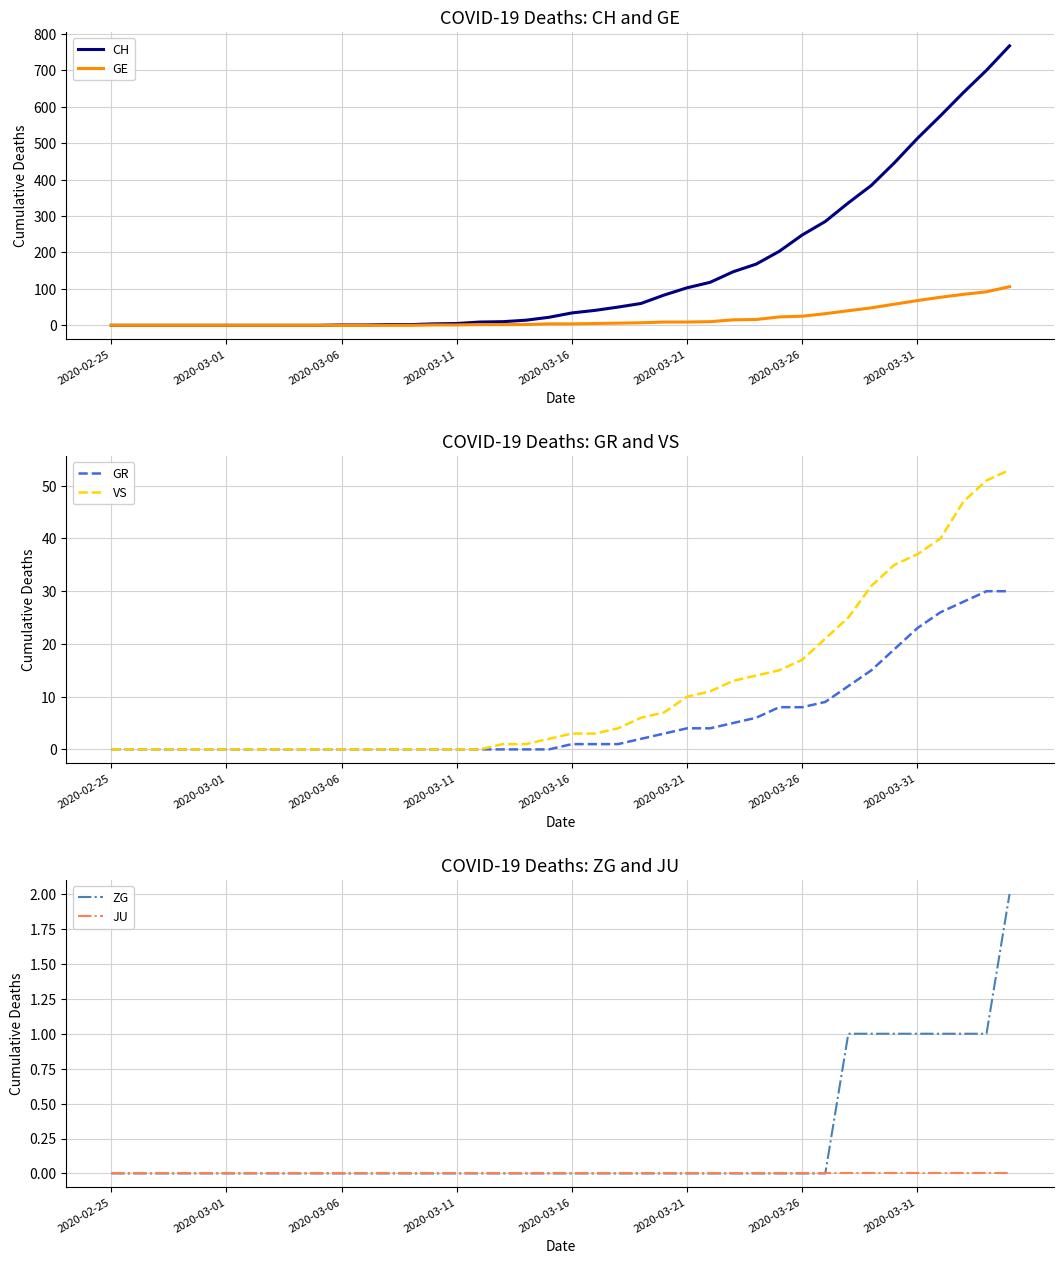

True or false: CH and GE cross at least once.

False